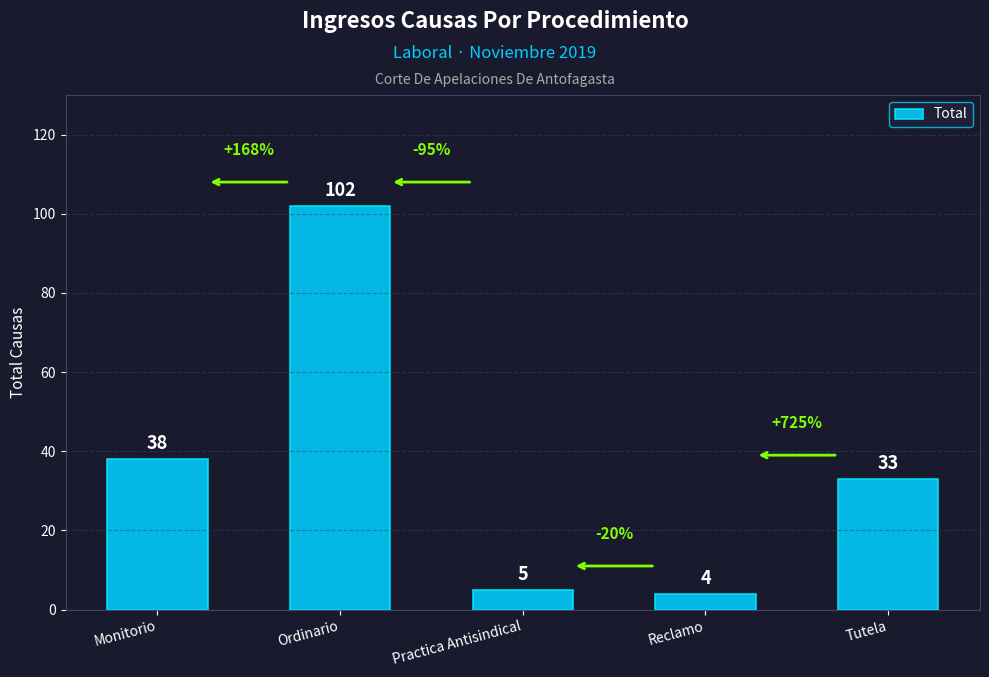

What is the average value?

36